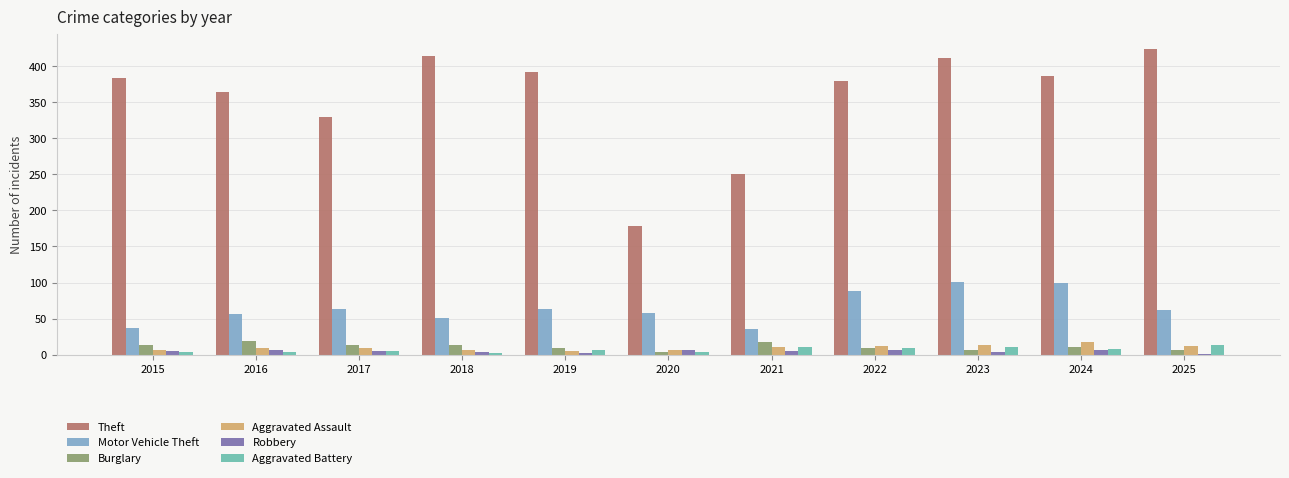

What is the maximum value for Motor Vehicle Theft?

101